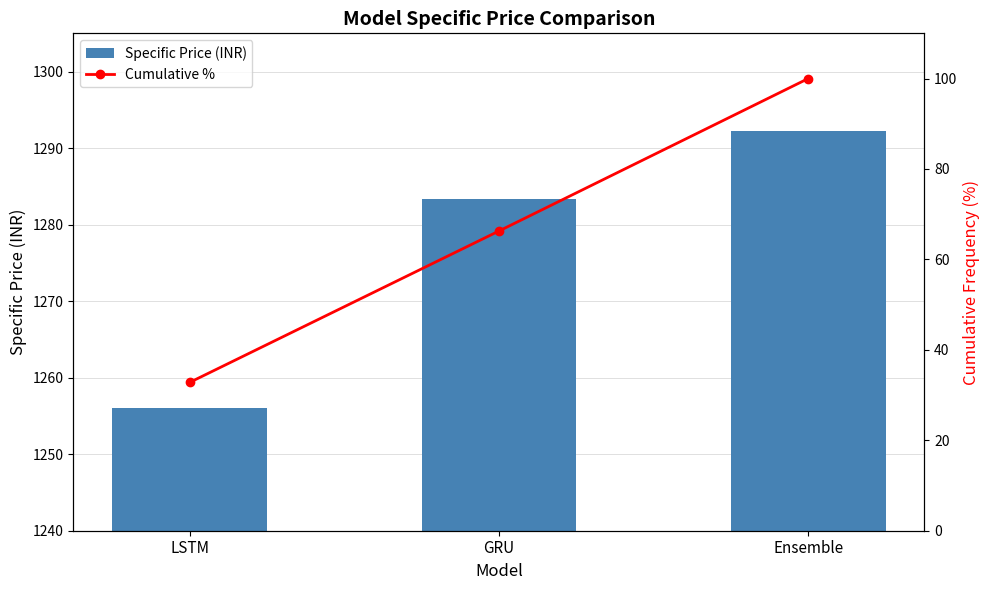

Which has a higher value, Ensemble or LSTM?

Ensemble